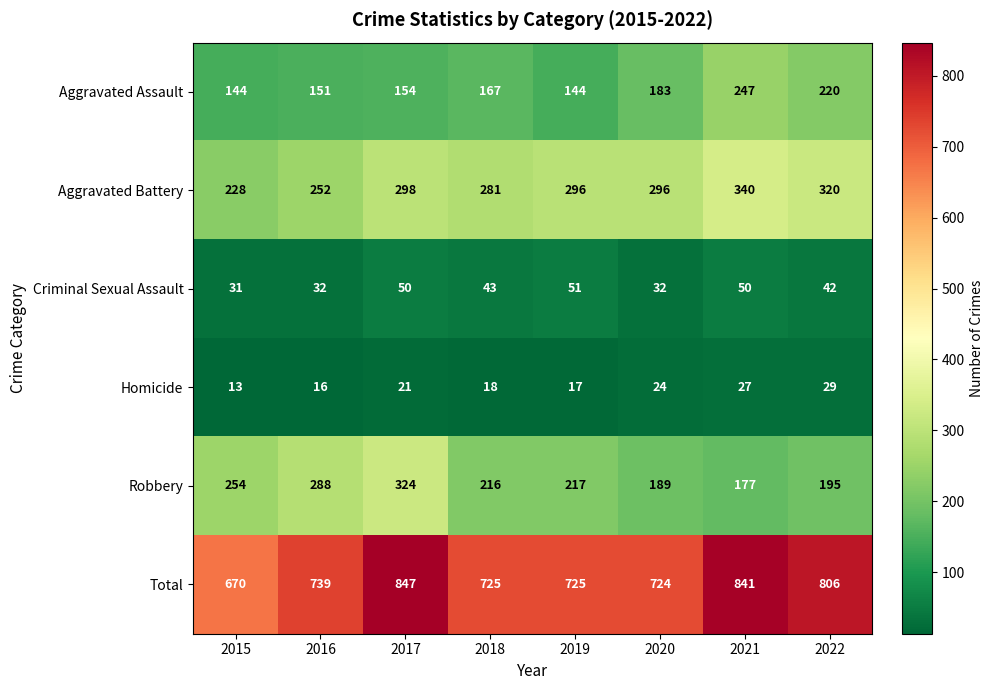

At 2020, list the series in order from largest to smallest.

Total, Aggravated Battery, Robbery, Aggravated Assault, Criminal Sexual Assault, Homicide